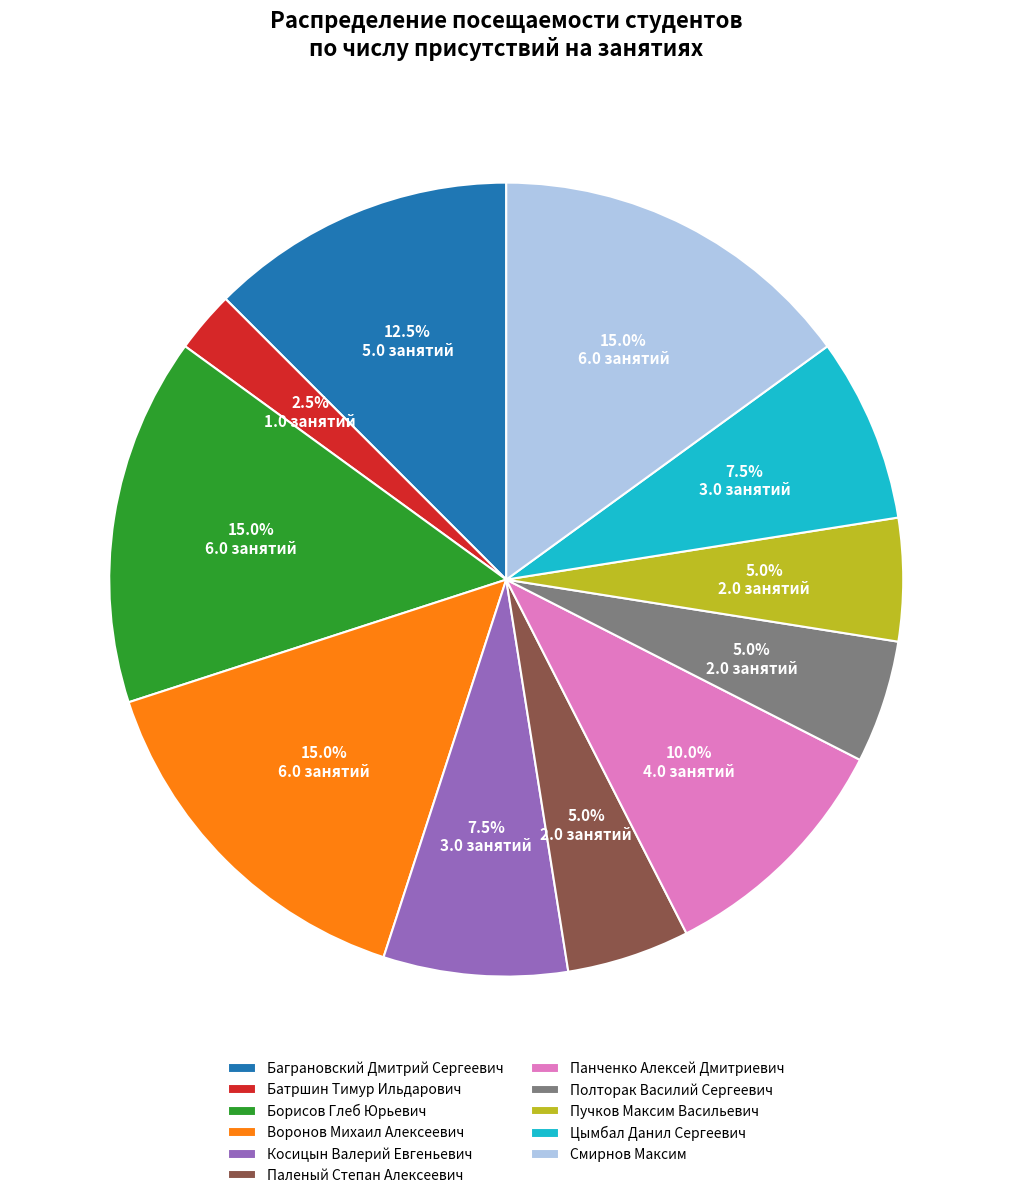

Count the number of slices in the pie.

11